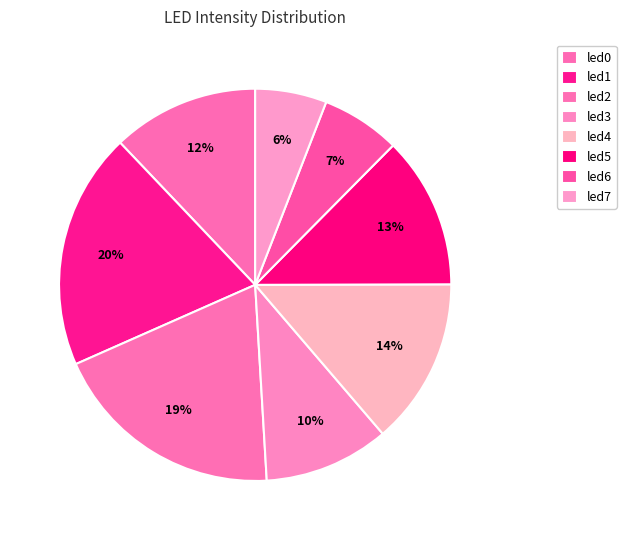

True or false: led3 accounts for 1% of the total.

False